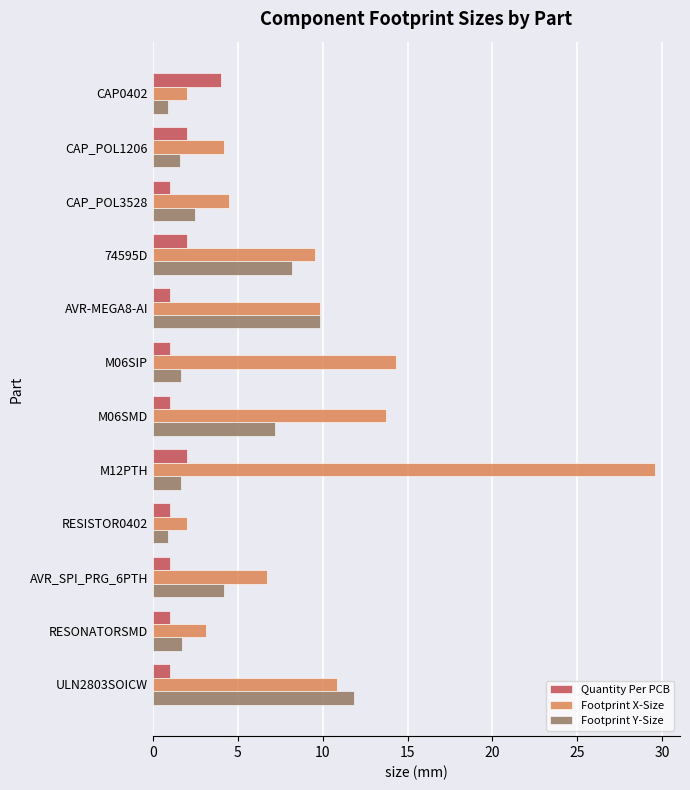

Rank the series by their average value, from highest to lowest.

Footprint X-Size, Footprint Y-Size, Quantity Per PCB